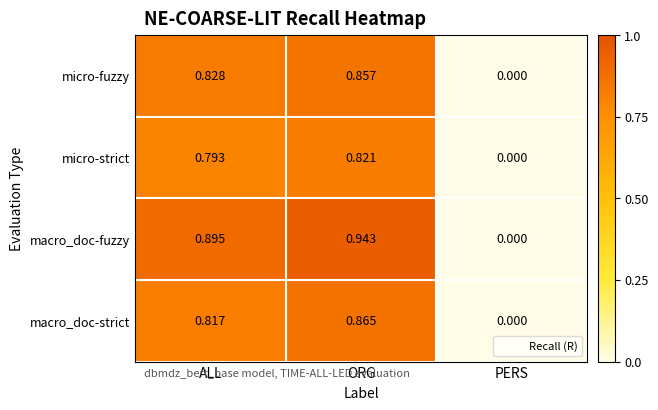

How many categories are shown in the chart?

3